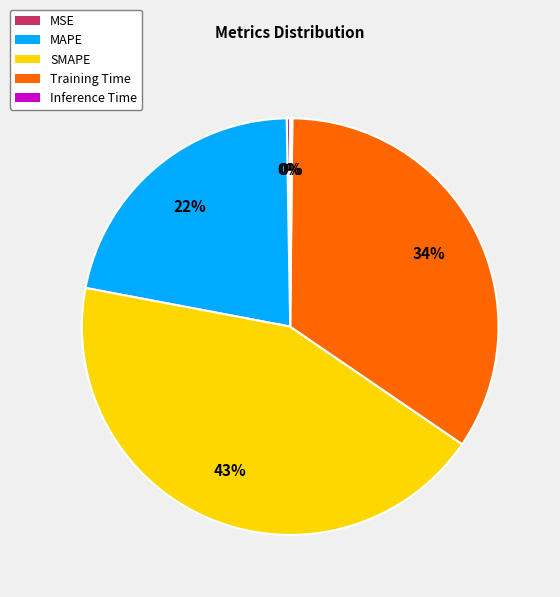

Is Training Time the majority of the pie?

No